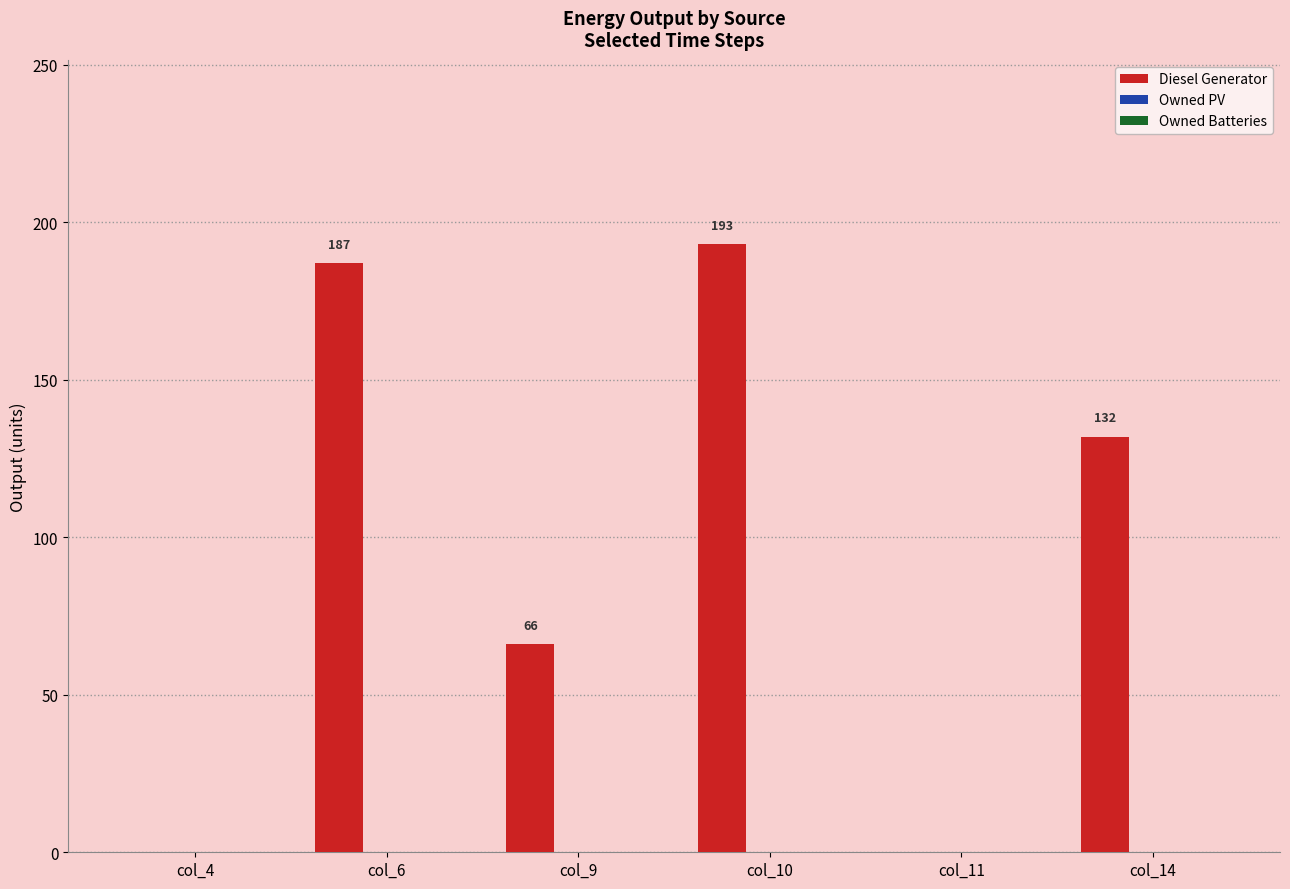

Where is the data nearest to the value 96?

col_9